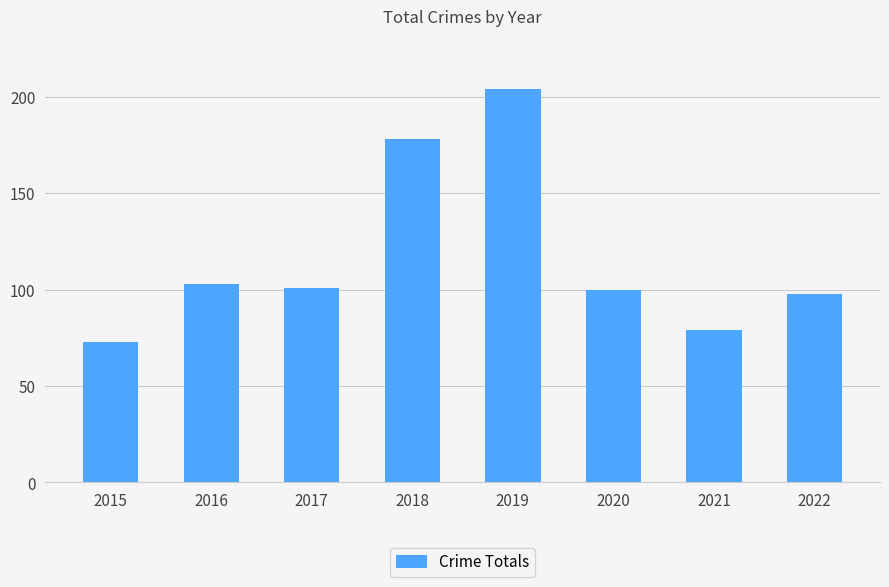

What is the smallest value displayed?

73